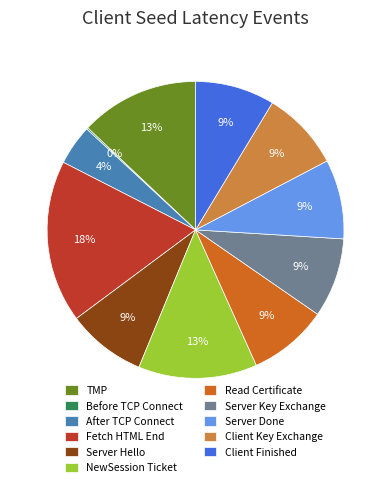

To the nearest percent, what is the difference between the Read Certificate and NewSession Ticket slice percentages?

4%